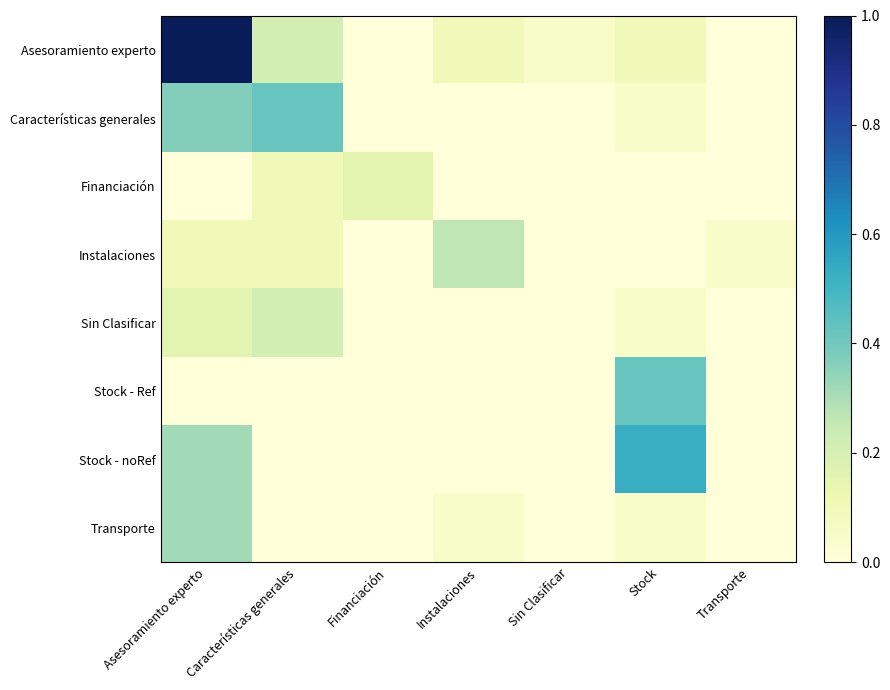

What is the maximum value shown in the chart?

1.0